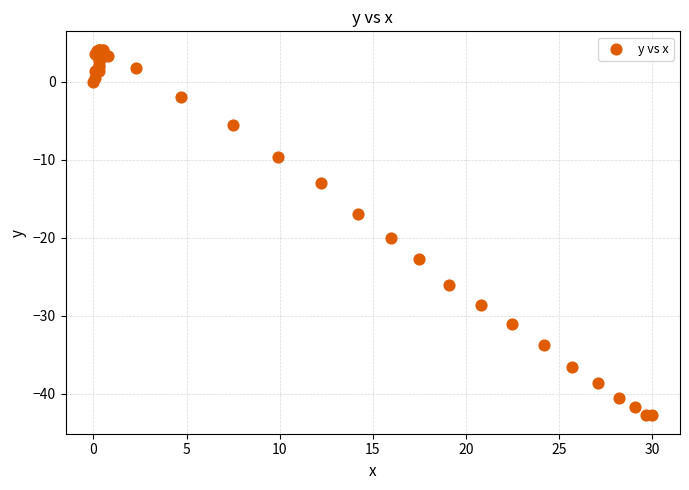

What Y value in the scatter plot is closest to -19?

-20.1